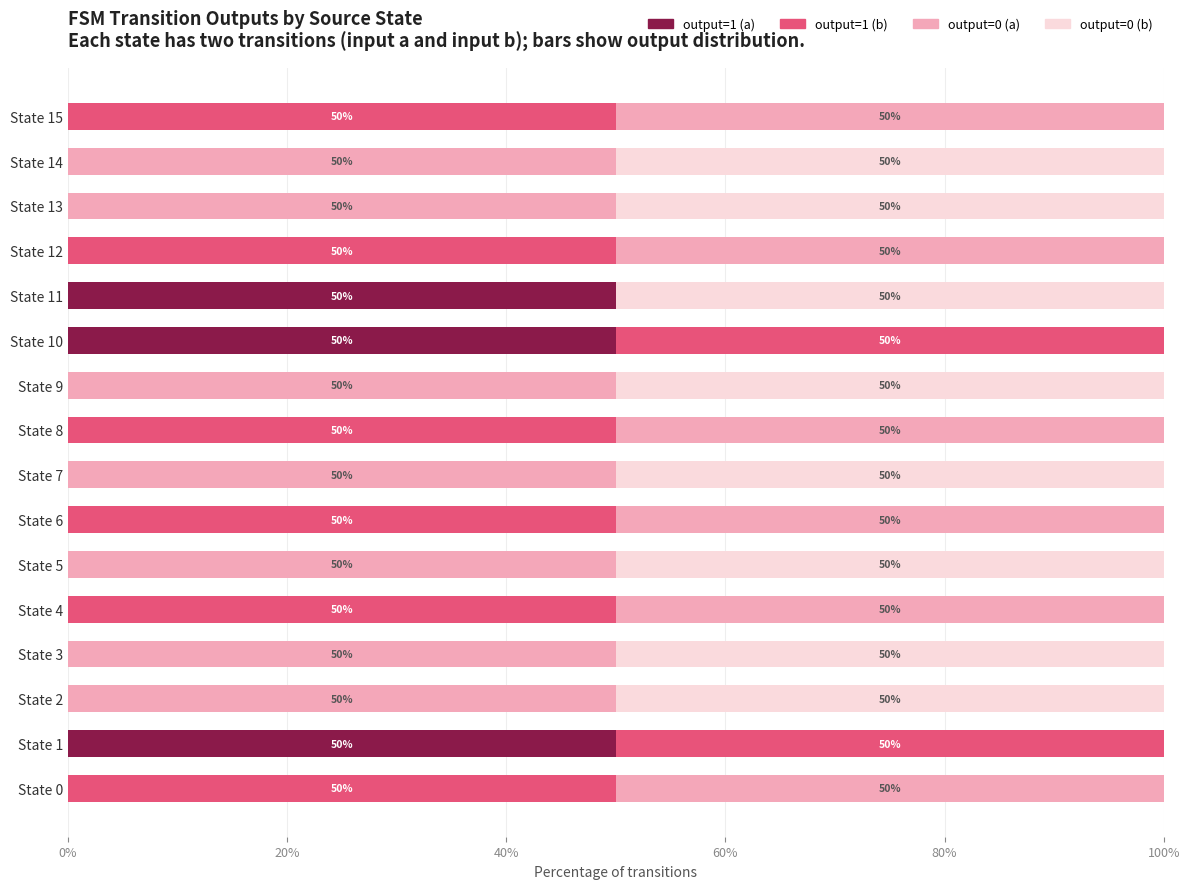

True or false: output=1 (a) has a value of 16 at State 1.

False